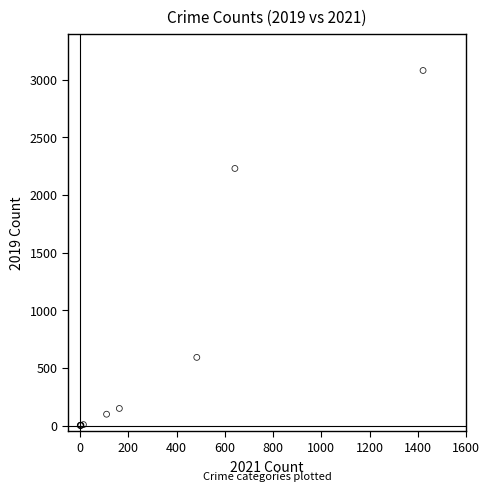

What Y value in the scatter plot is closest to 1540?

2230